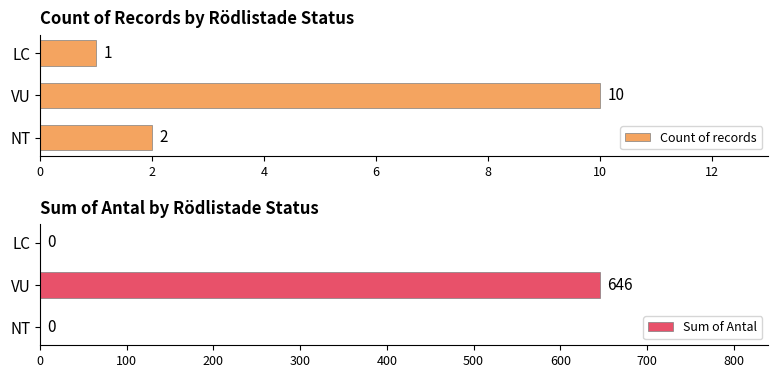

What is the sum of all Count of records values?

13